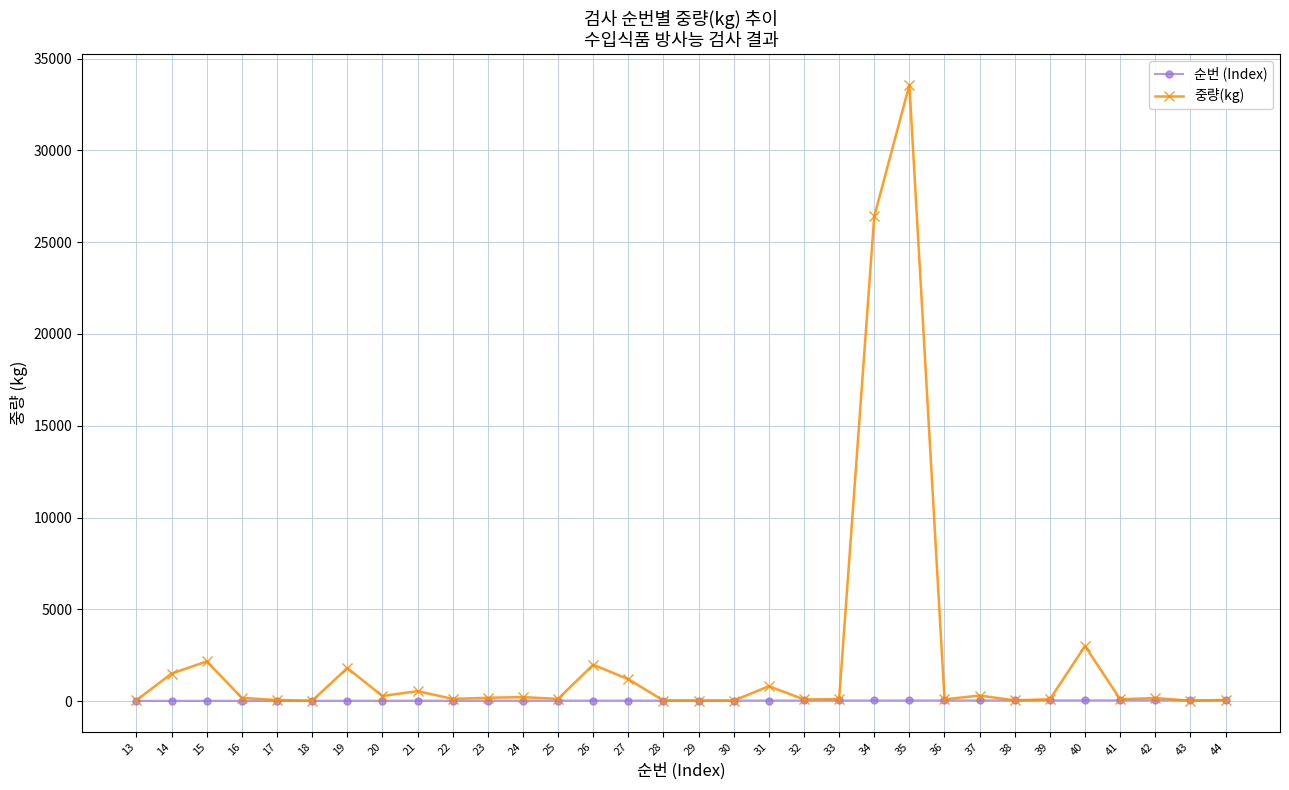

List the series in order of their peak value, lowest first.

순번 (Index), 중량(kg)